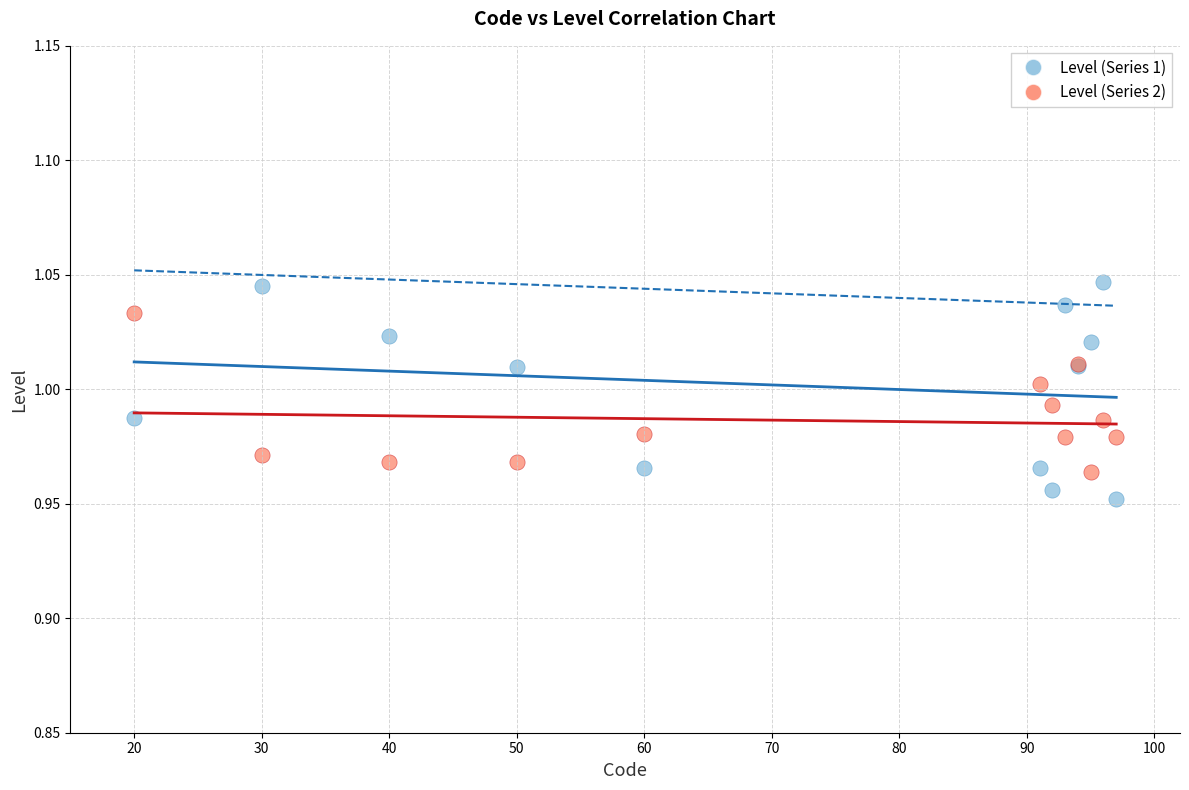

Which series has the widest spread of Y values?

Level (Series 1)